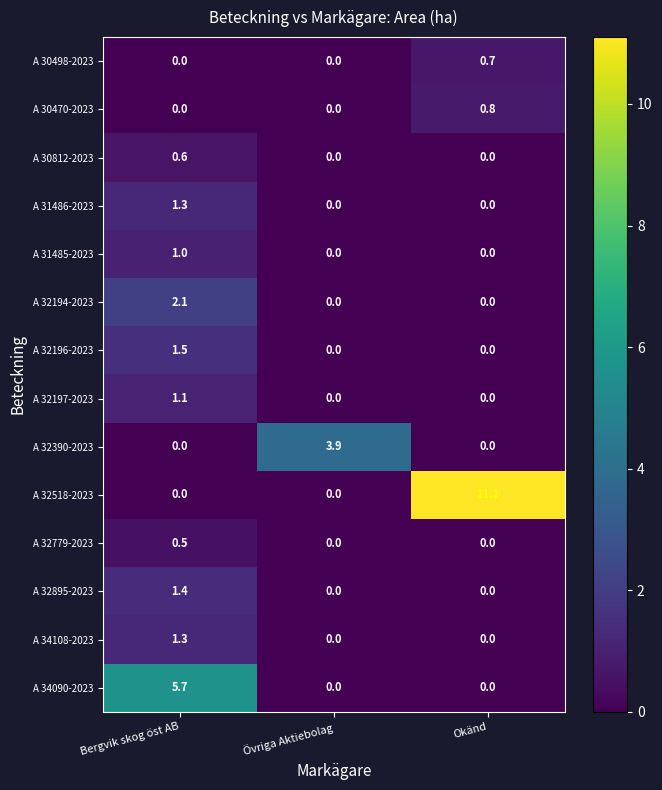

How many A 30470-2023 values are between 0 and 1?

3